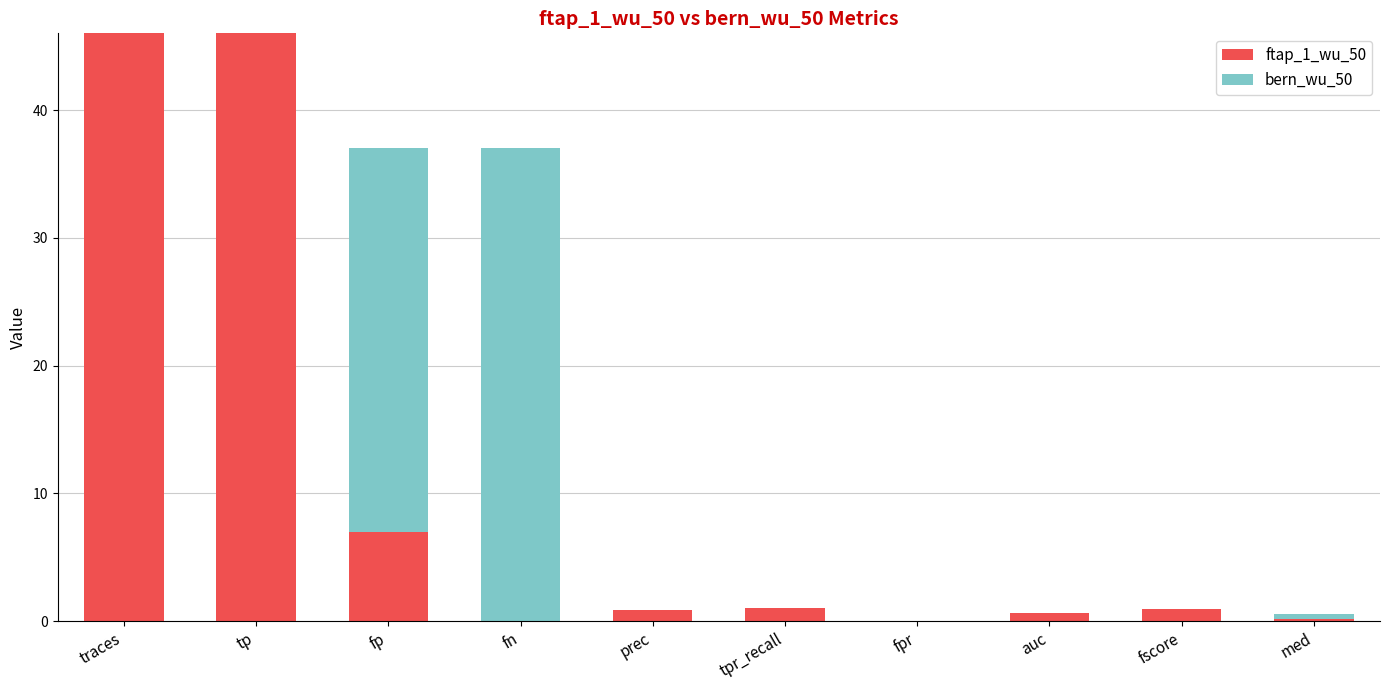

What is the total value across all series at fscore?

0.9